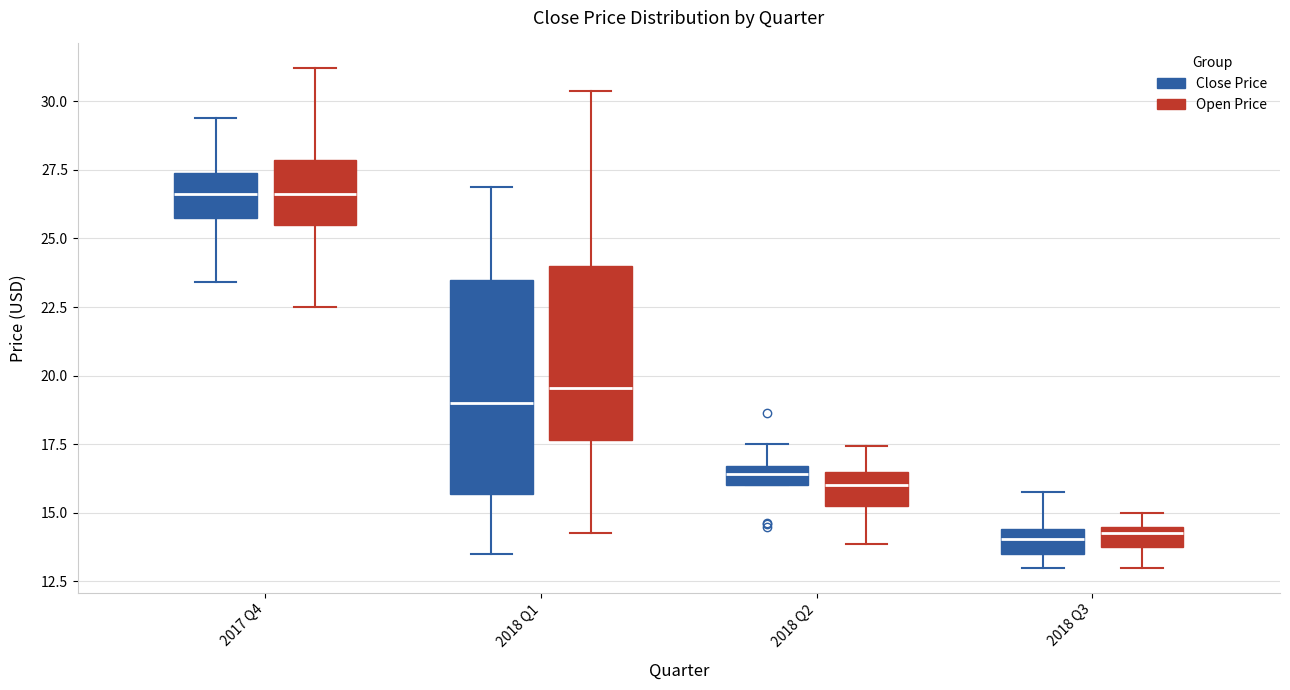

Where does the upper whisker of the box for 2017 Q4 (Close Price) end on the y-axis? The values are not printed on the chart, so give them approximately, as read against the axis.

29.5